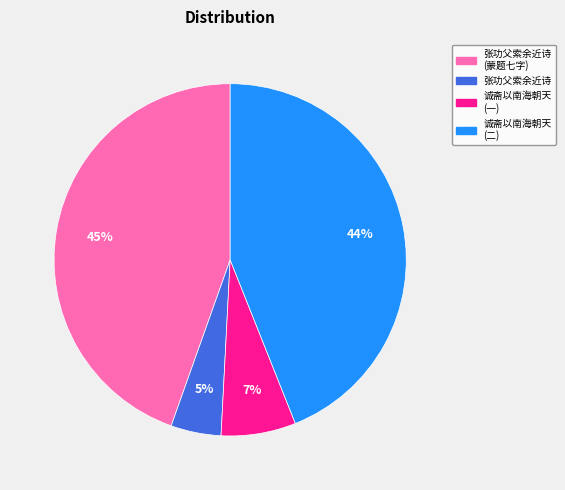

To the nearest percent, what is the average slice percentage?

25%